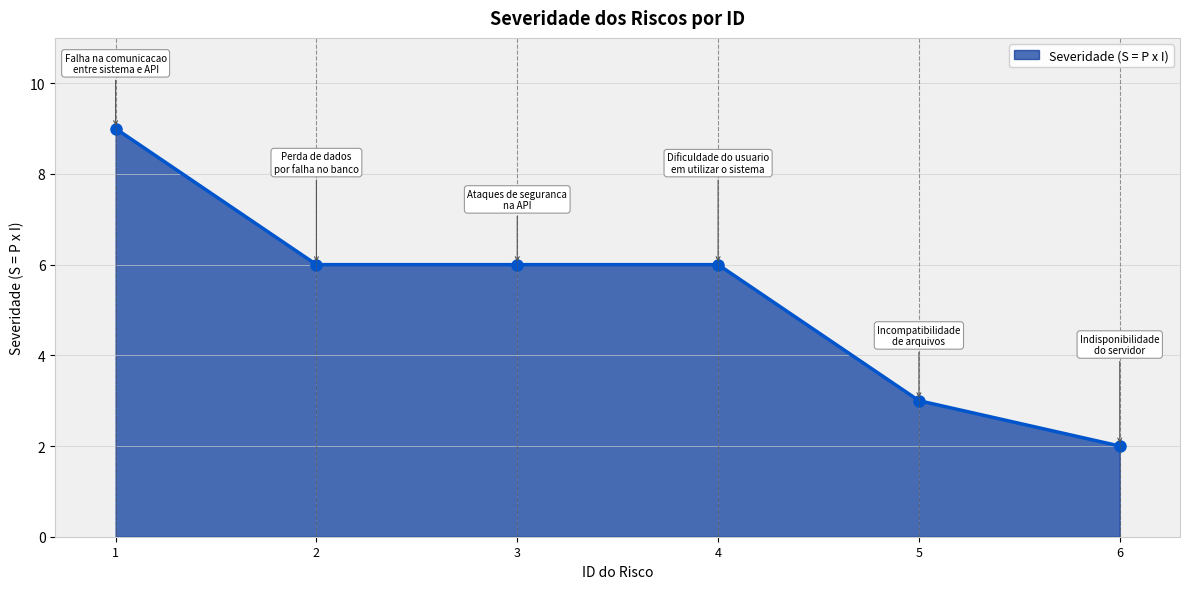

Reading right to left, extract all data points from this chart.

2	3	6	6	6	9